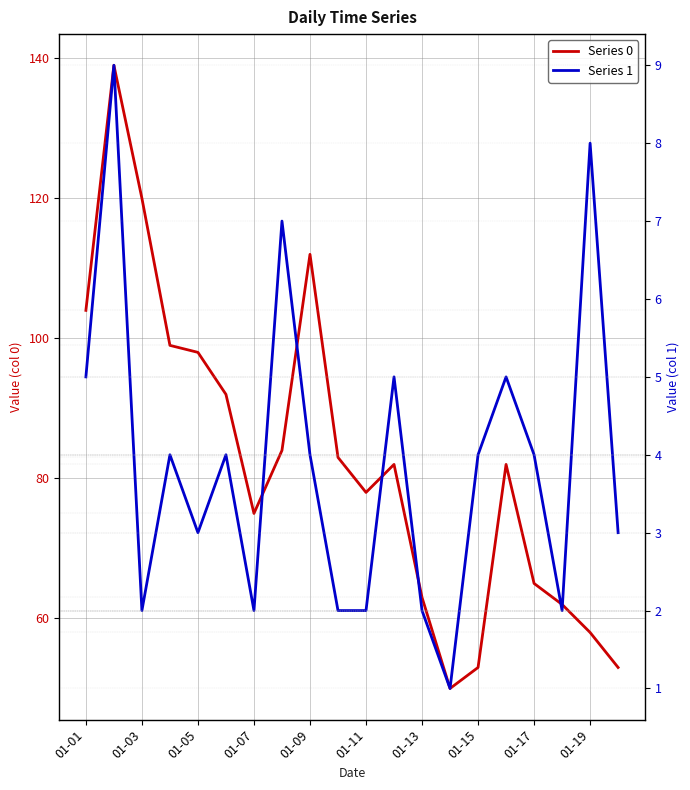

What is the difference between the second highest and minimum values in the Series 0 series?

70